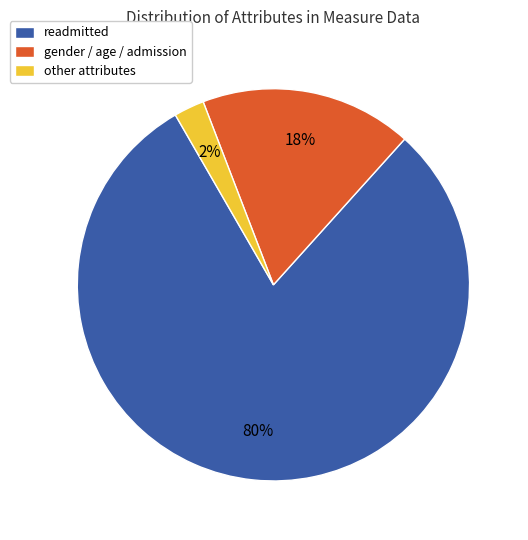

Which has a higher value, gender / age / admission or readmitted?

readmitted